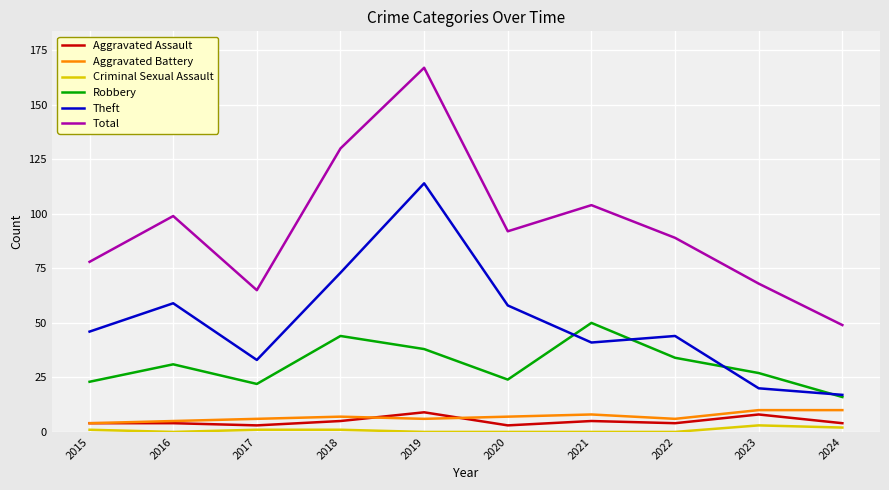

At how many categories does at least one series exceed 88?

6